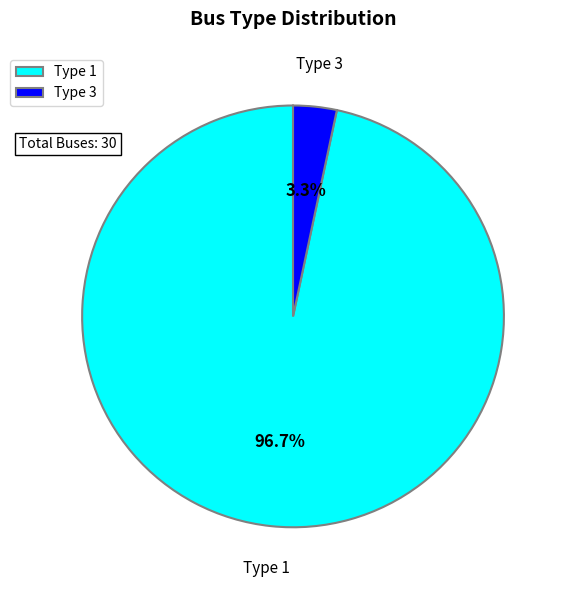

Rank the categories by value from highest to lowest.

Type 1, Type 3